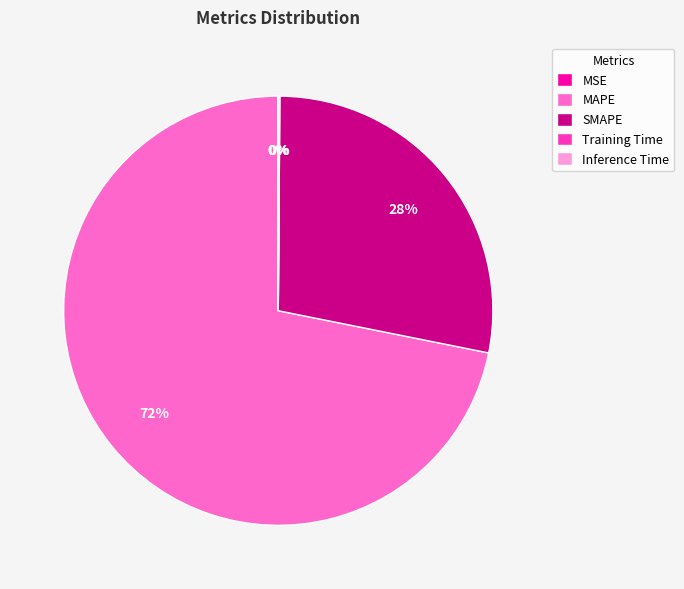

To the nearest percent, what is the difference between the largest and smallest slice percentages?

72%